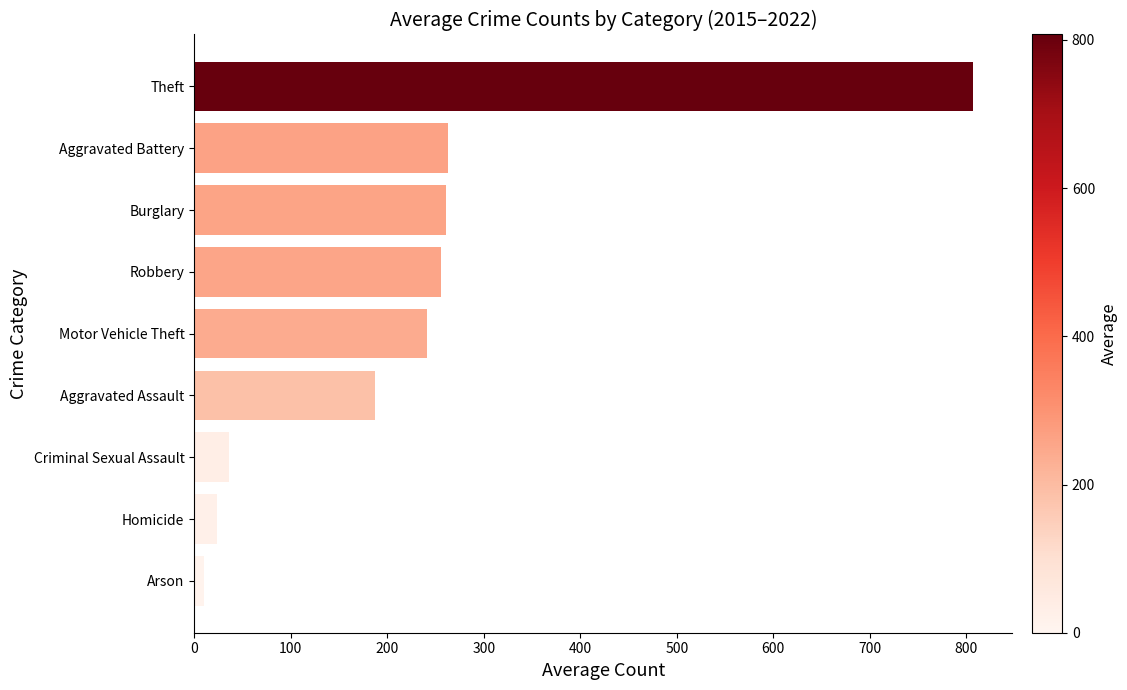

Is it true that the value at Homicide is 23.6?

True